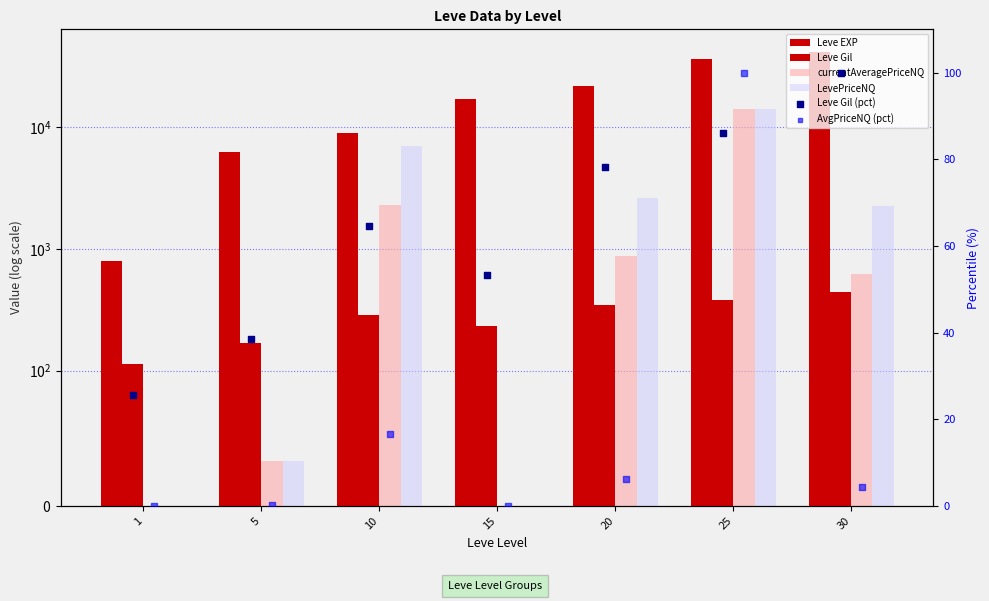

Which series has the largest total across all categories?

Leve EXP